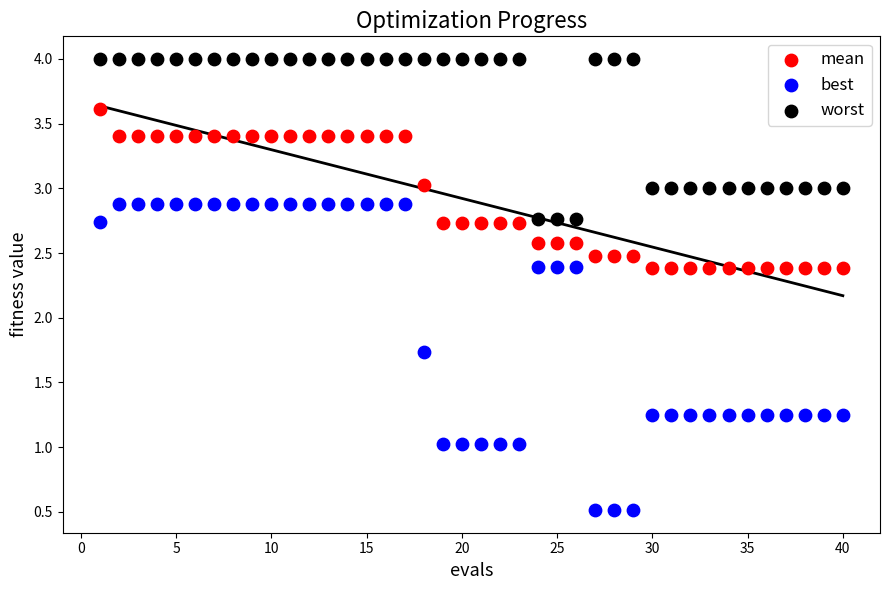

Which series reaches the maximum Y coordinate?

worst